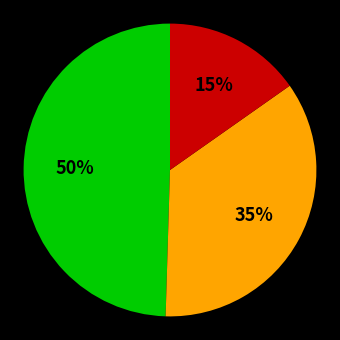

To the nearest percent, what is the average slice percentage?

33%